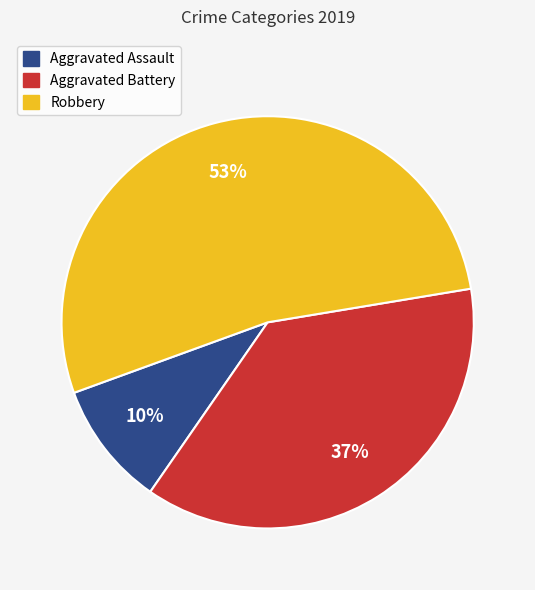

To the nearest percent, what portion does Aggravated Assault represent?

10%